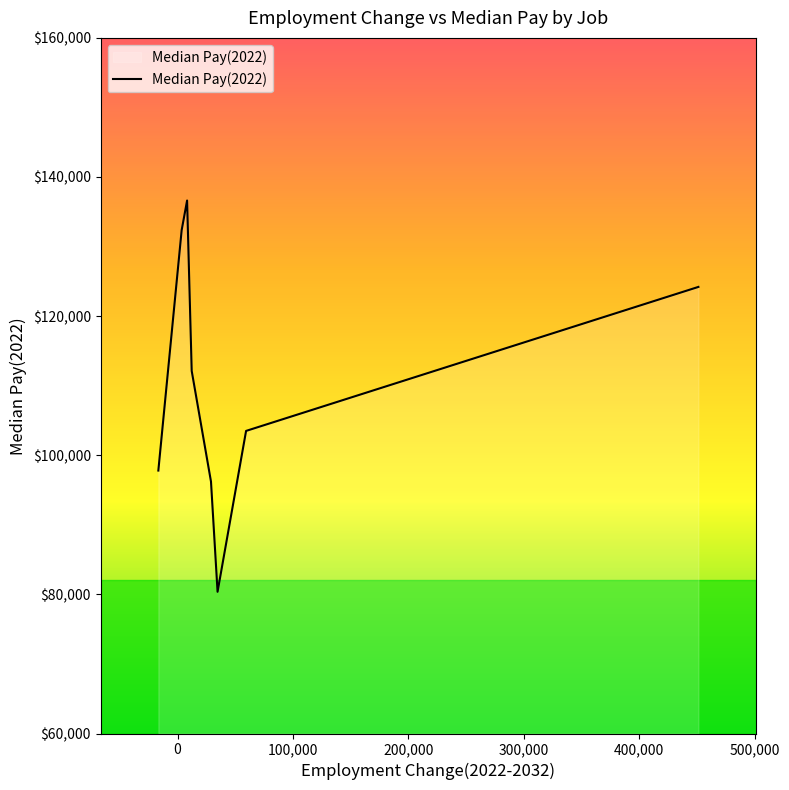

What is the sum of all values?

883190